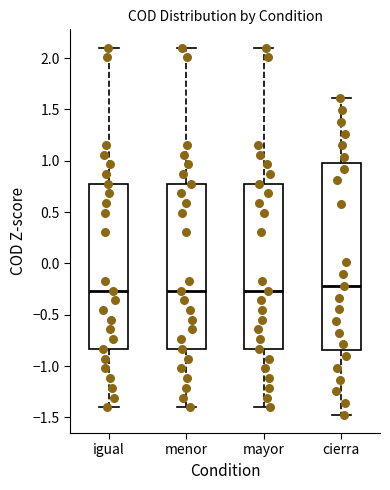

Reading left to right, read every box against the y-axis: the position of its median line, the range the box covers, and the ends of its whiskers. The values are not printed on the chart, so give them approximately, as read against the axis.

igual: median -0.25, box -0.85 to 0.80, whiskers -1.40 to 2.10
menor: median -0.25, box -0.85 to 0.80, whiskers -1.40 to 2.10
mayor: median -0.25, box -0.85 to 0.80, whiskers -1.40 to 2.10
cierra: median -0.20, box -0.85 to 1.00, whiskers -1.45 to 1.60